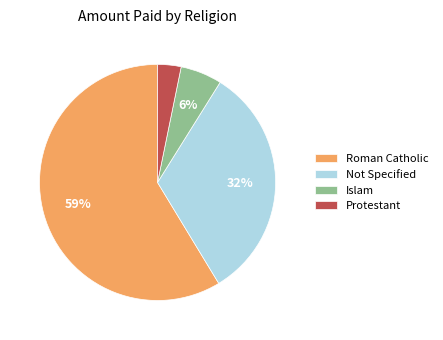

What percentage is the Protestant slice, to the nearest percent?

3%